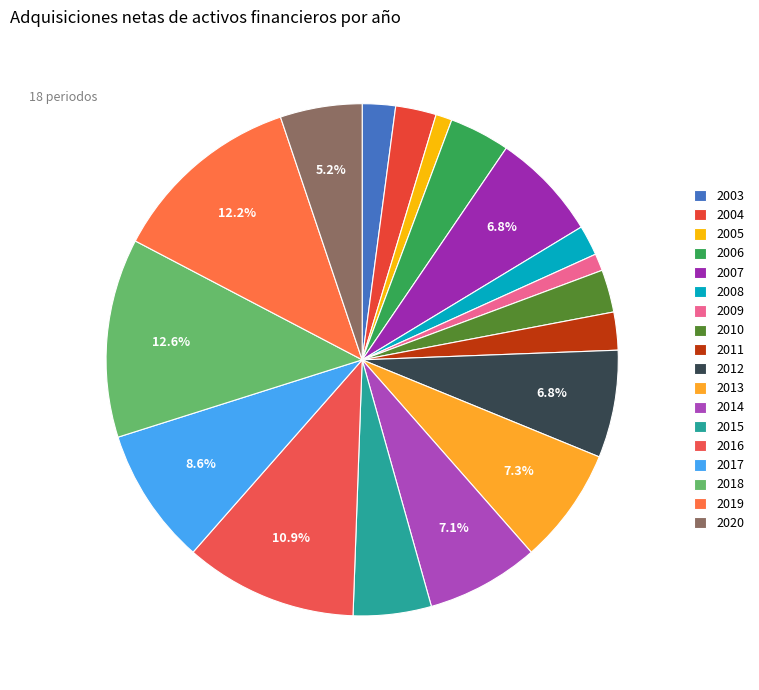

How many slices are in this pie chart?

18